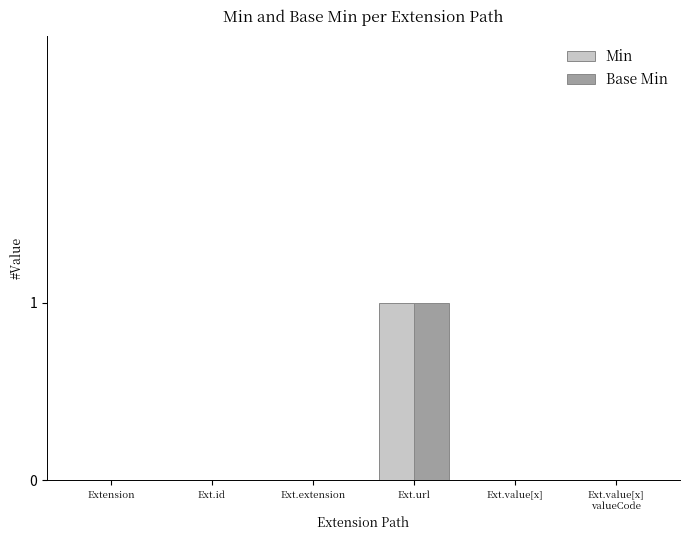

The Min series shows 0 at Extension. True or false?

True